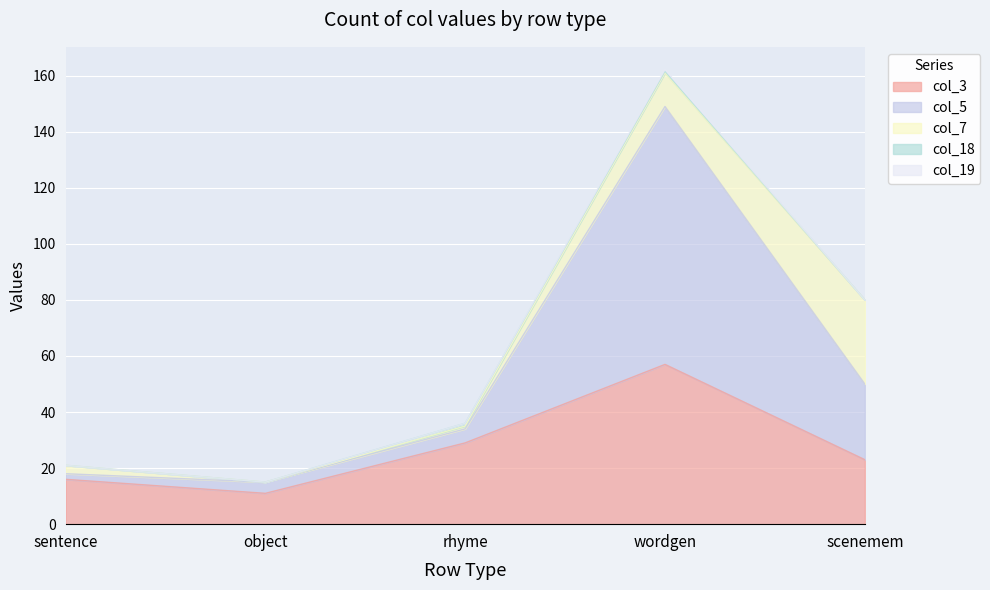

At which category is the sum across all series the highest?

wordgen